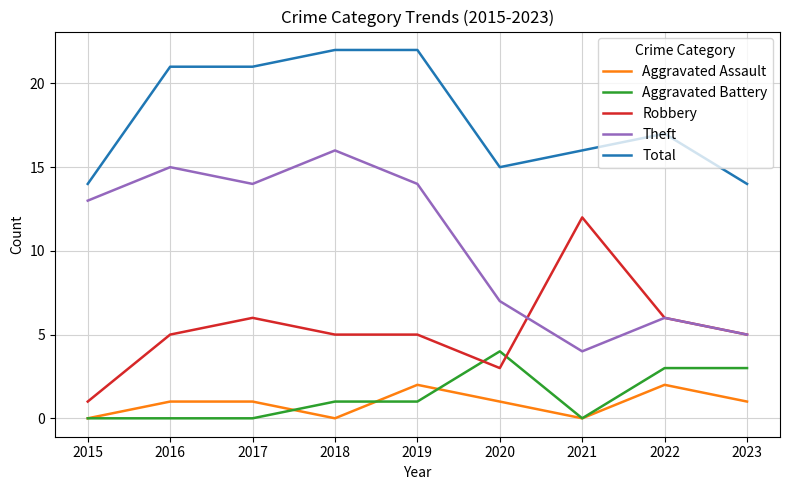

Which category has the highest value in the Aggravated Battery series?

2020